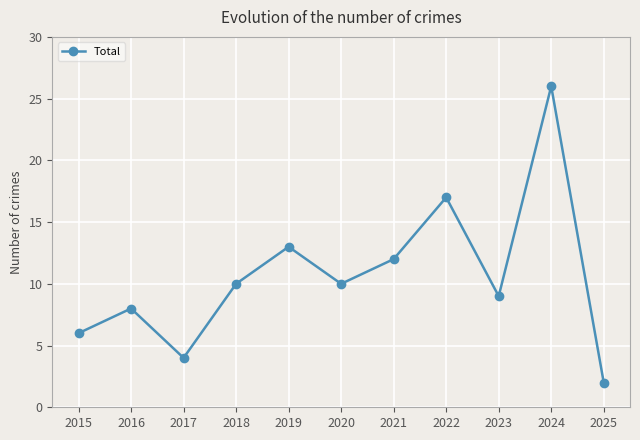

True or false: the data shows 8 at 2021.

False